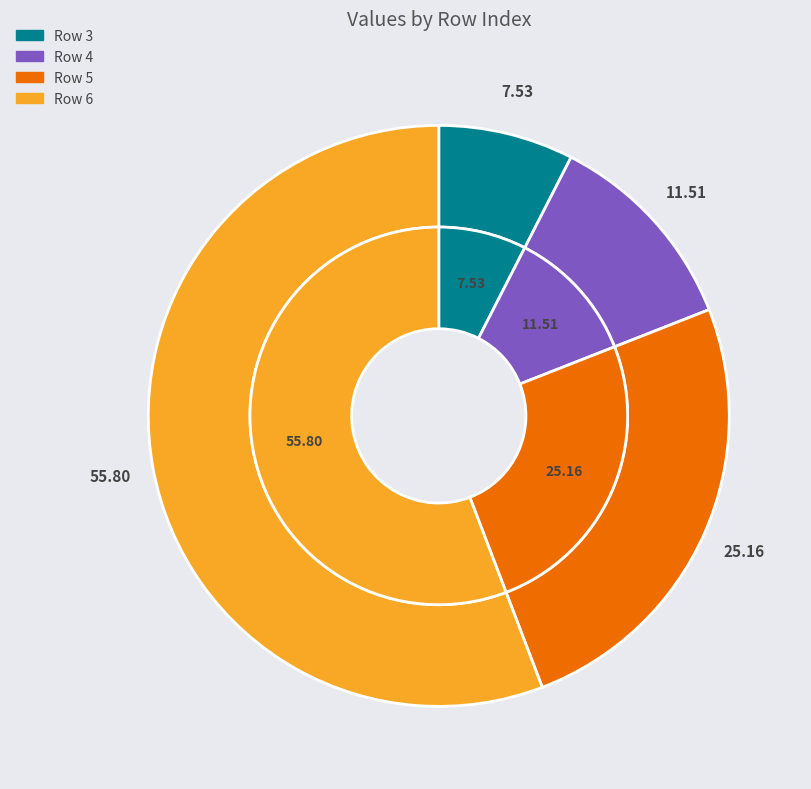

Does Row 6 represent more than half of the total?

Yes